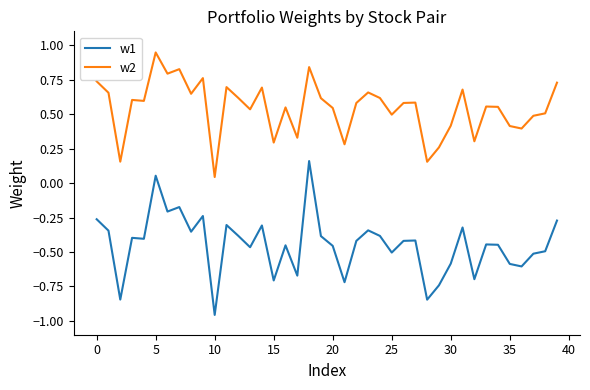

List the series in order of their peak value, lowest first.

w1, w2